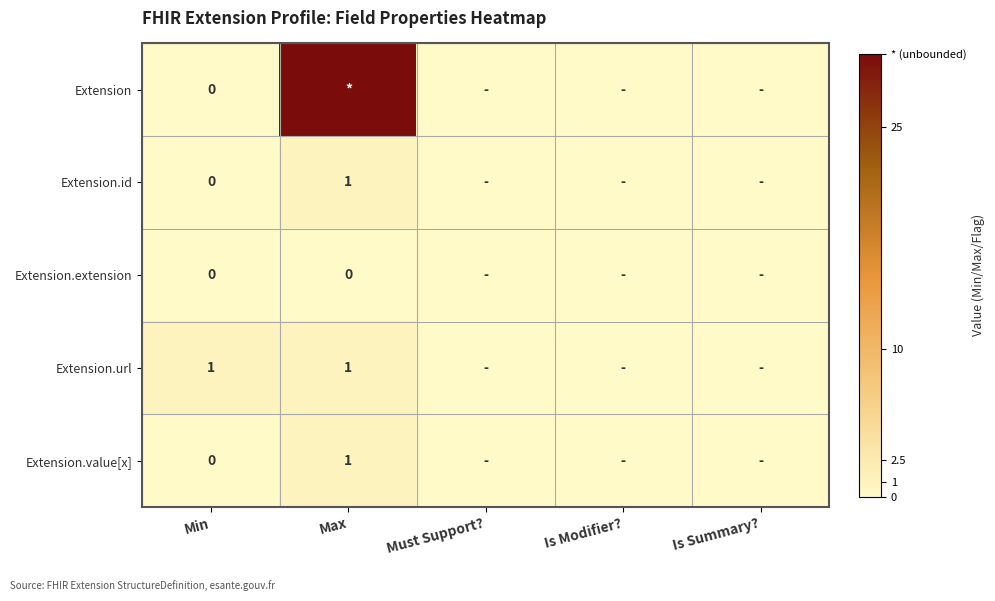

Is the value of Extension.value[x] at Min greater than the value of Extension.url at Min?

No